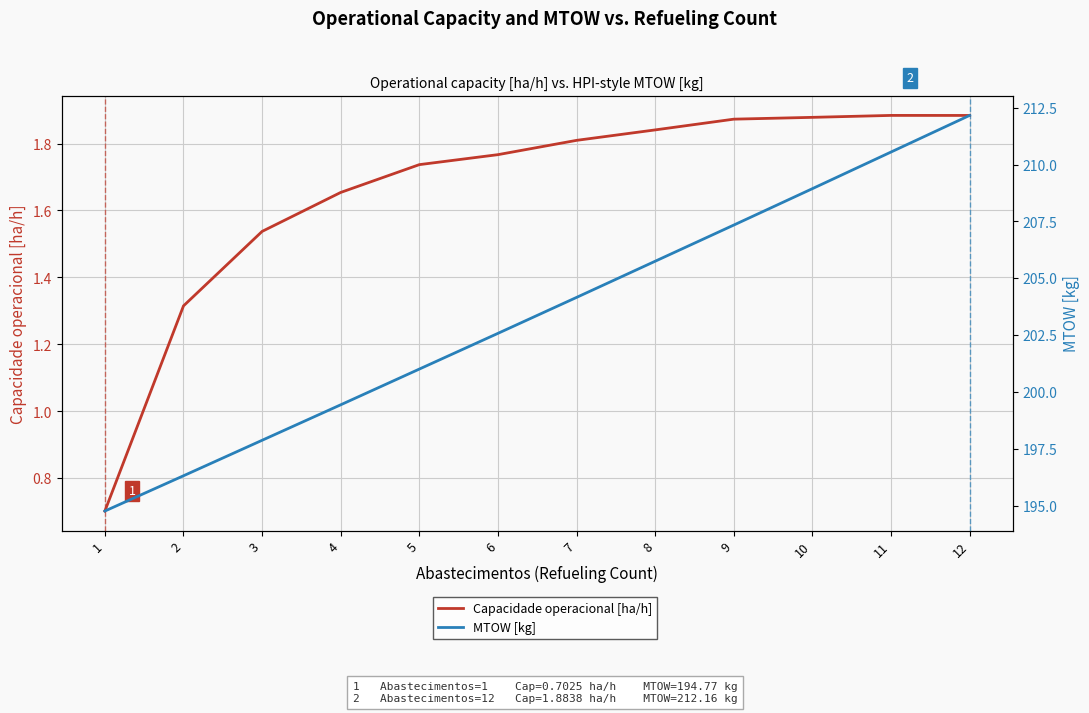

Between 4 and 12, which series saw the biggest shift?

MTOW [kg]